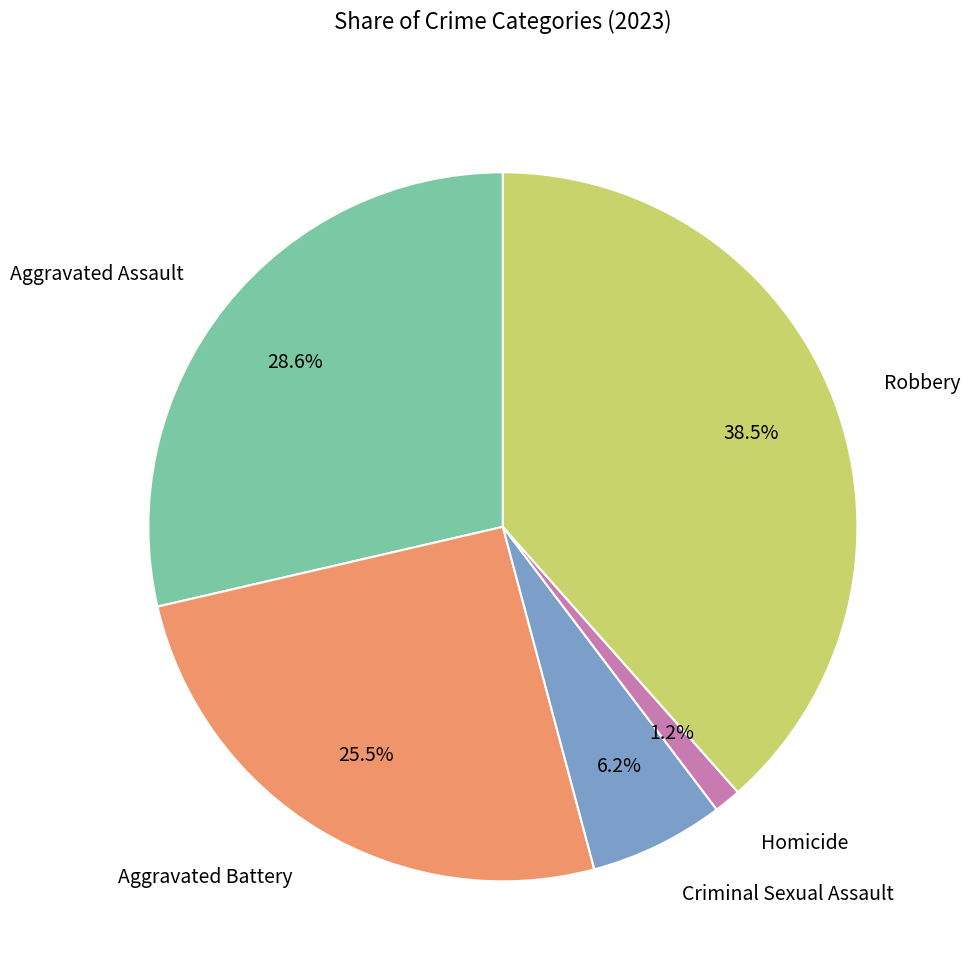

Does Criminal Sexual Assault account for over 50% of the chart?

No